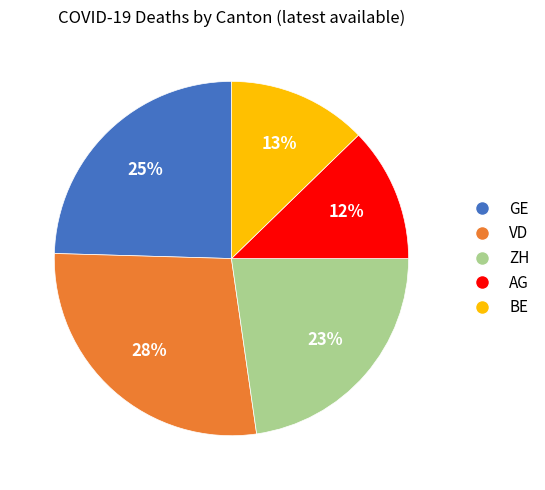

Which slice is the largest?

VD